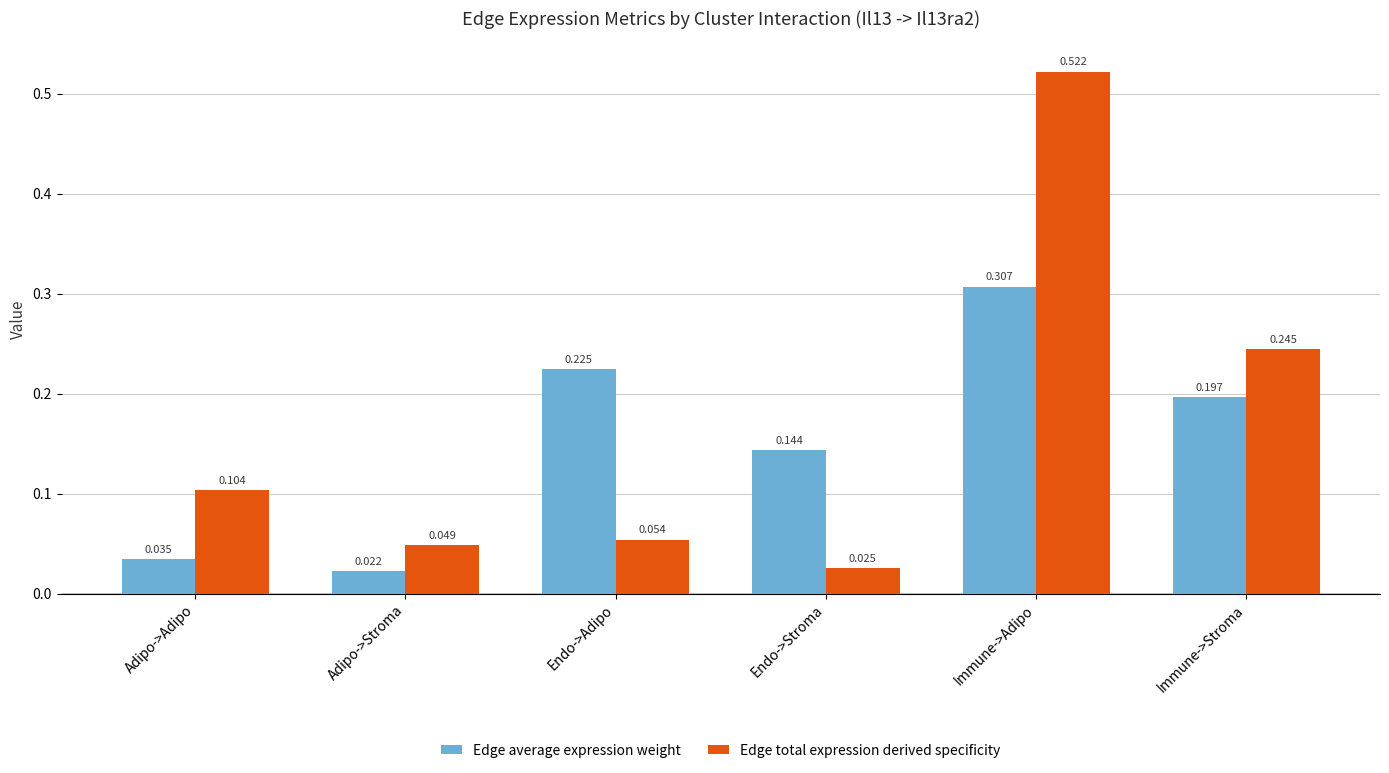

How many bars are there in each group?

2